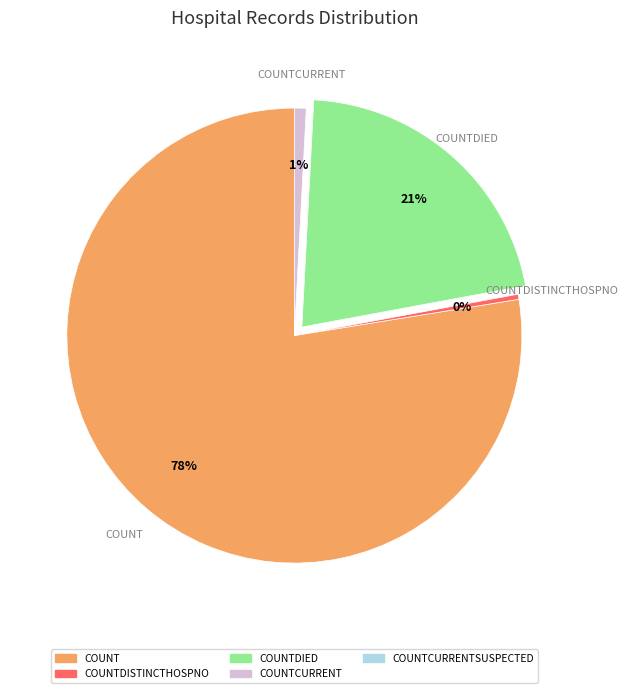

To the nearest percent, what is the average slice percentage?

25%